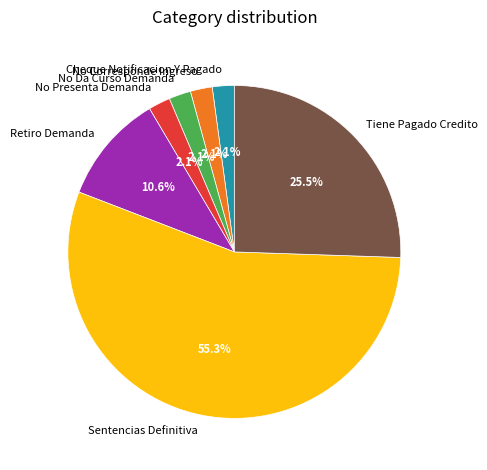

Is it true that No Presenta Demanda is 10% of the pie?

False